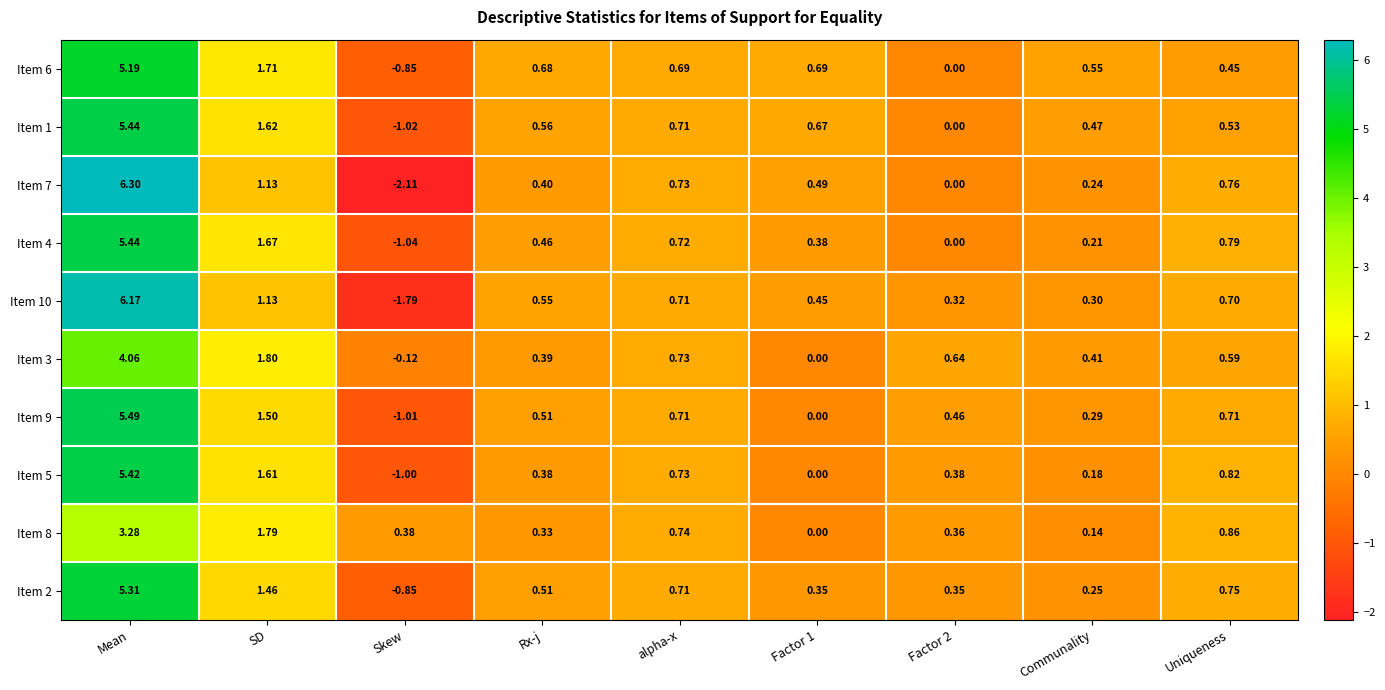

At which category does the chart reach its minimum across all series?

Skew